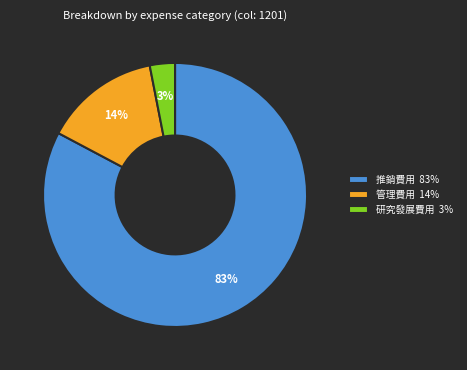

Which category has the biggest portion of the pie?

推銷費用